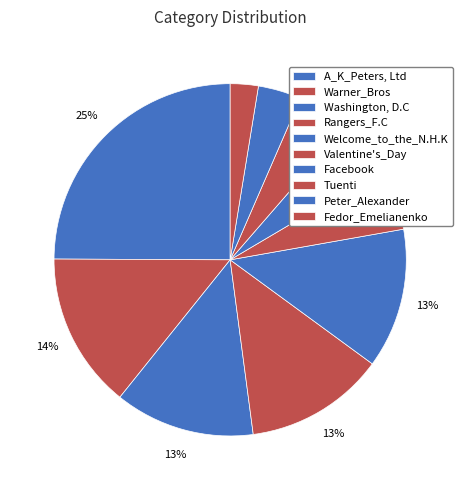

How many segments does this pie chart have?

10